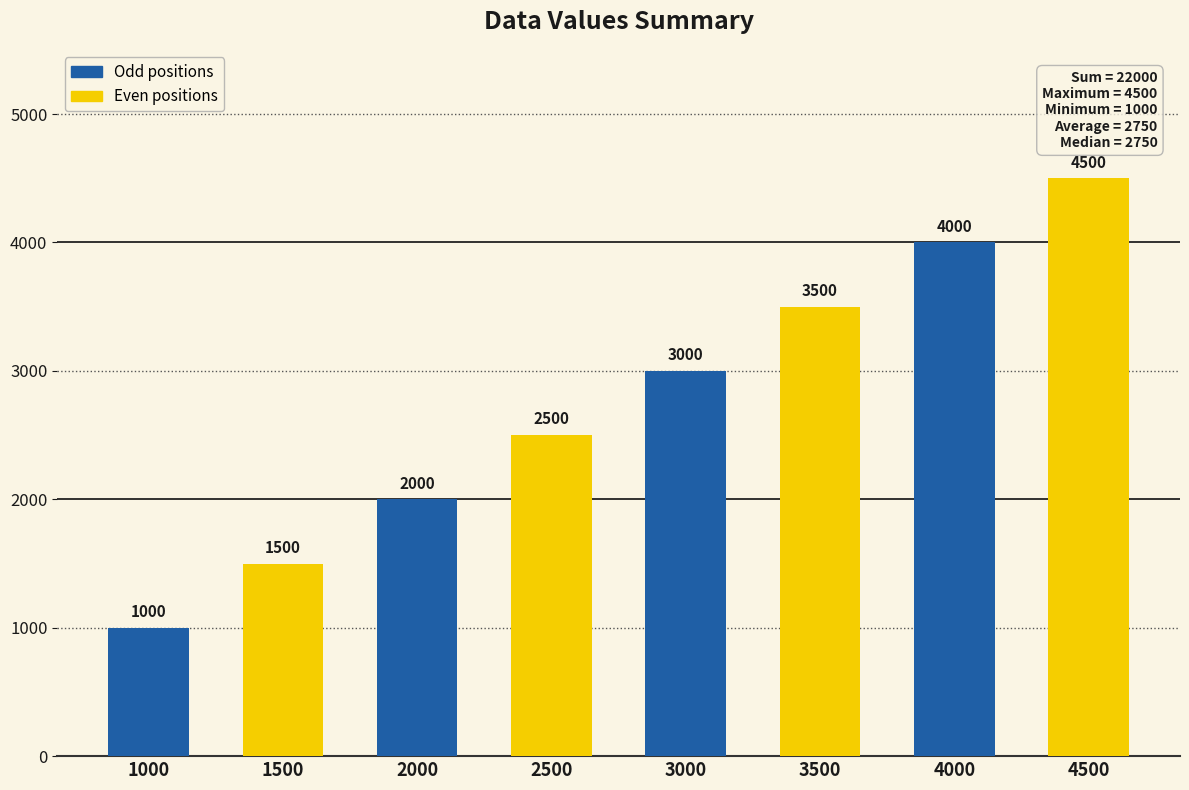

Reading right to left, transcribe all the data shown in this chart.

4500	4000	3500	3000	2500	2000	1500	1000